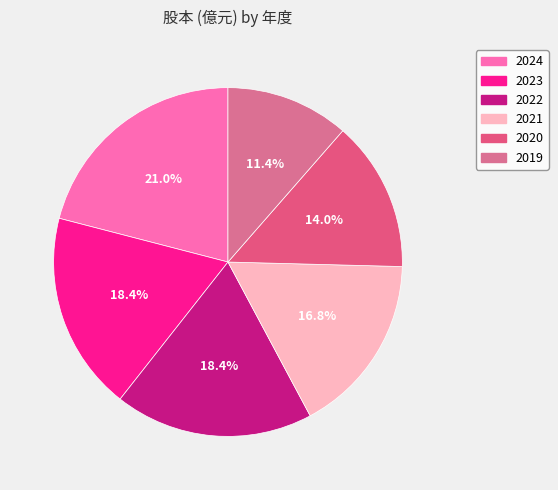

What percentage is NOT represented by 2020?

86.0%